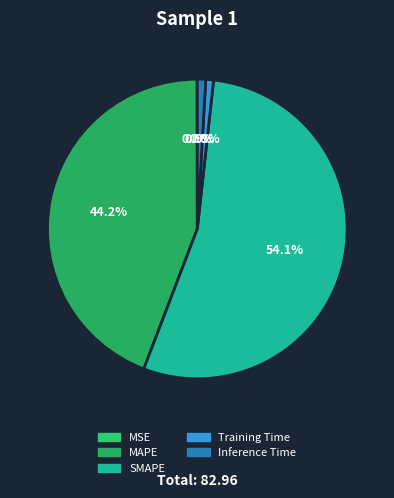

Which slice represents more than half of the pie?

SMAPE